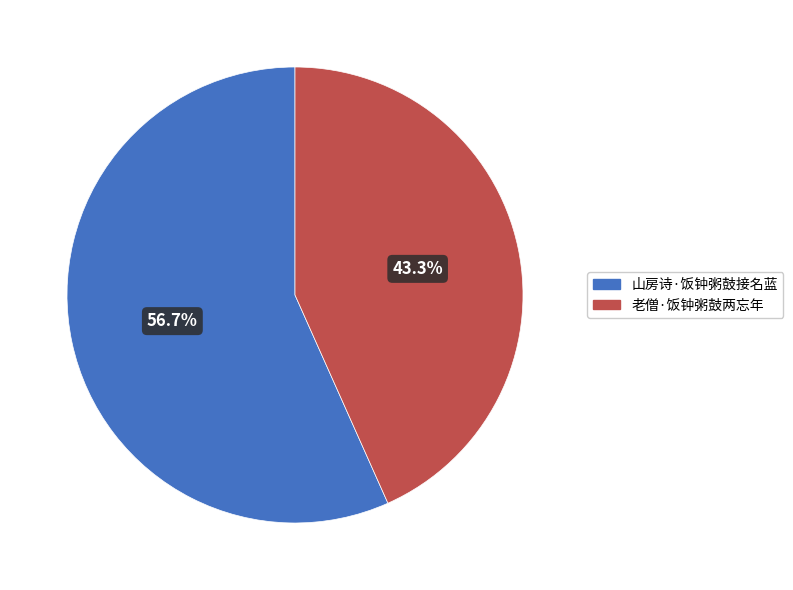

What is the total percentage of 老僧·饭钟粥鼓两忘年 and 山房诗·饭钟粥鼓接名蓝?

100.0%